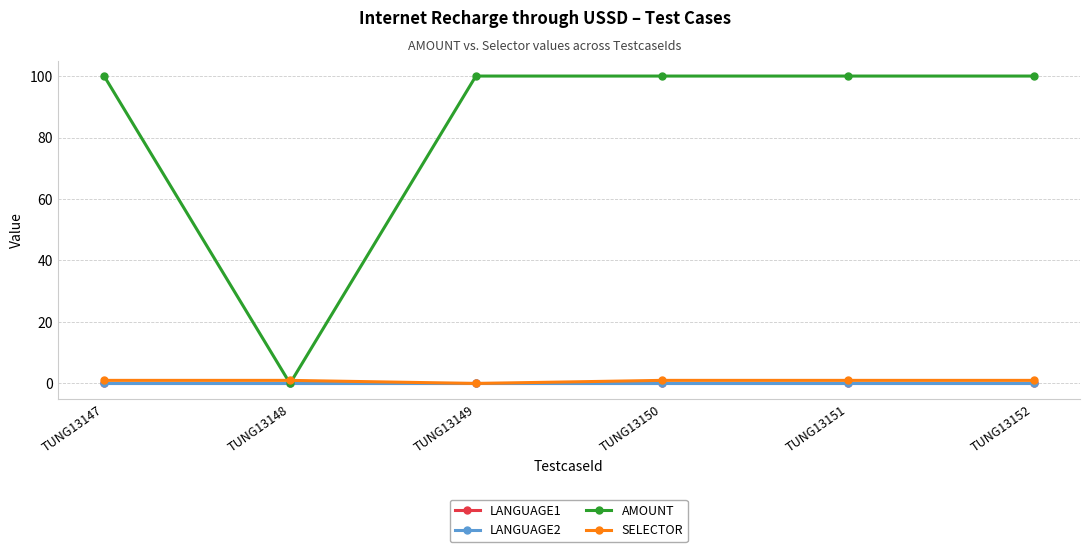

At TUNG13147, list the series in order from largest to smallest.

AMOUNT, SELECTOR, LANGUAGE1, LANGUAGE2